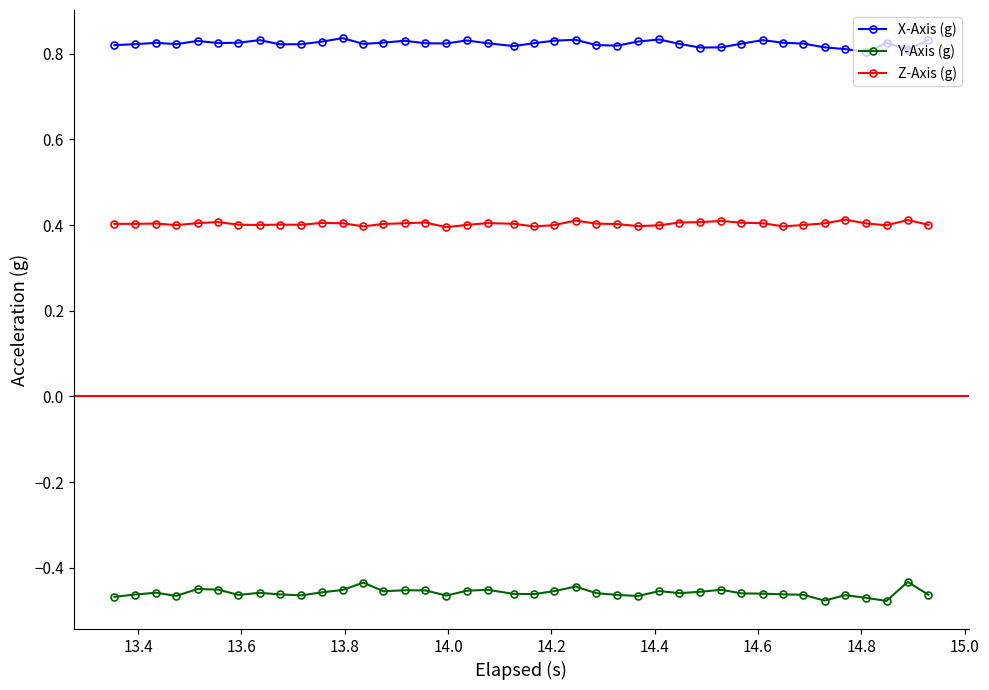

True or false: Y-Axis (g) and Z-Axis (g) cross at least once.

False